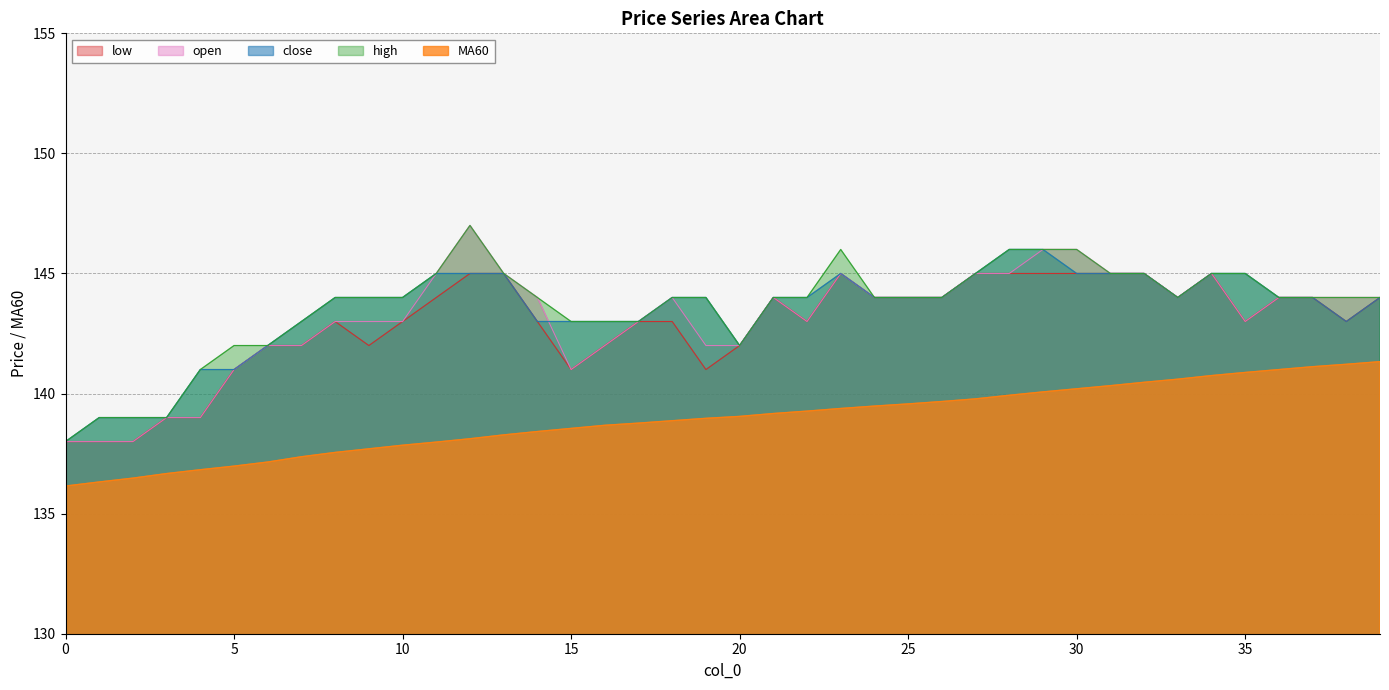

What is the total value across all series at 38?

715.2